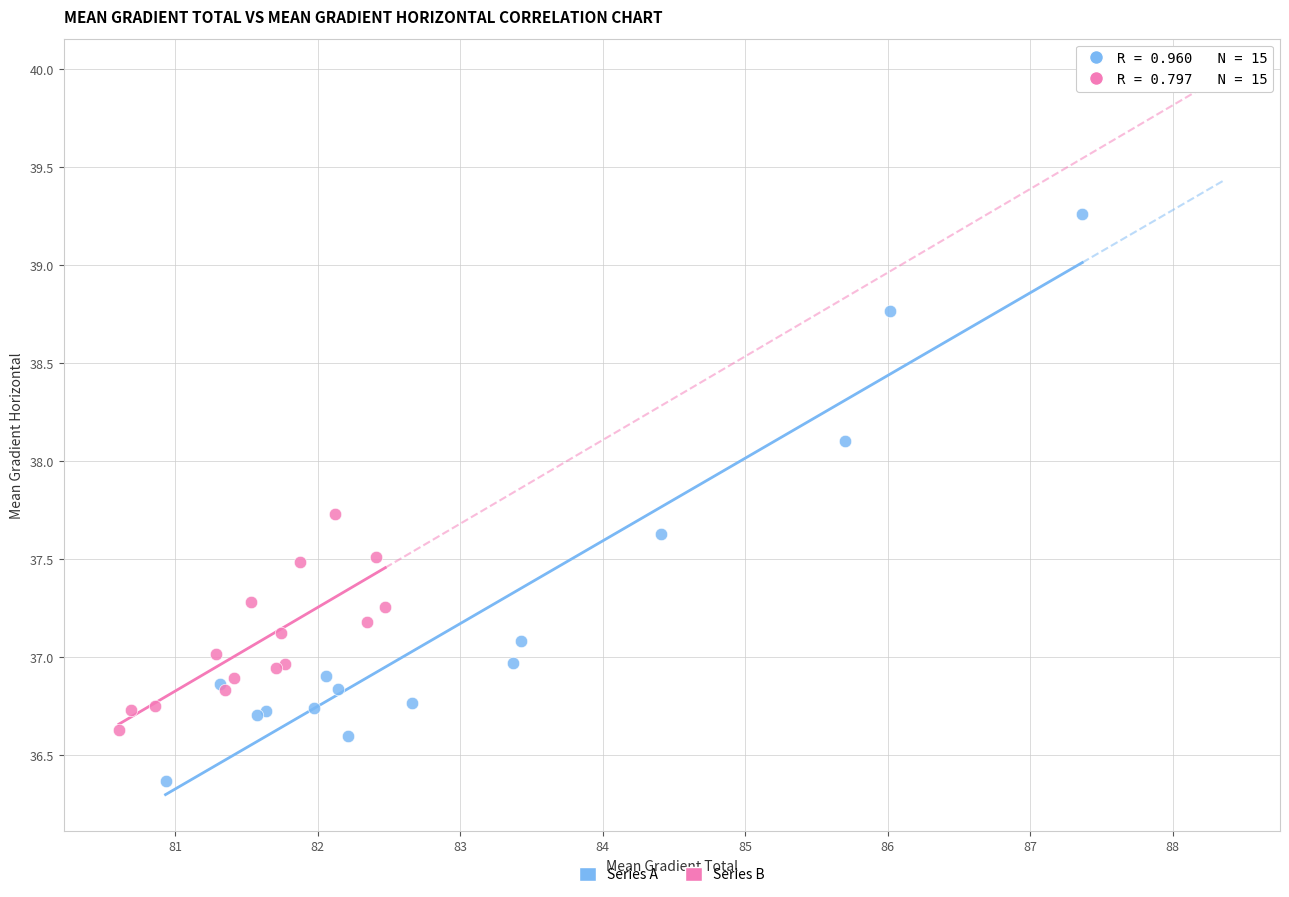

Which series reaches the maximum Y coordinate?

Series A